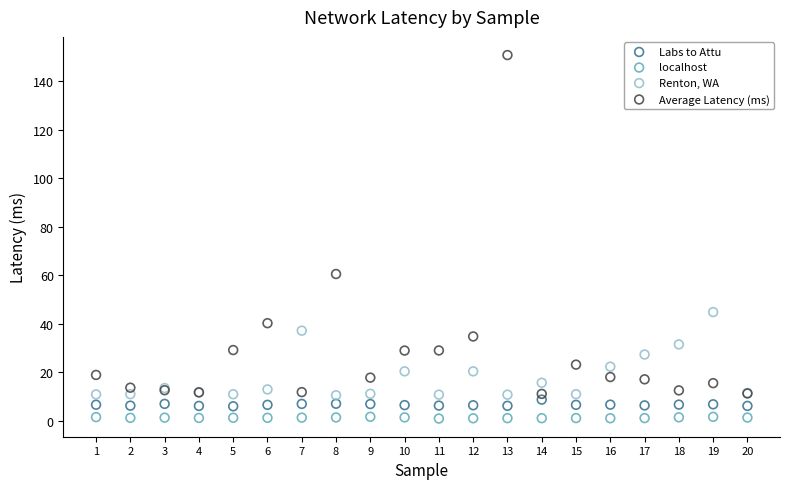

Which series has the largest Y range (max minus min)?

Average Latency (ms)